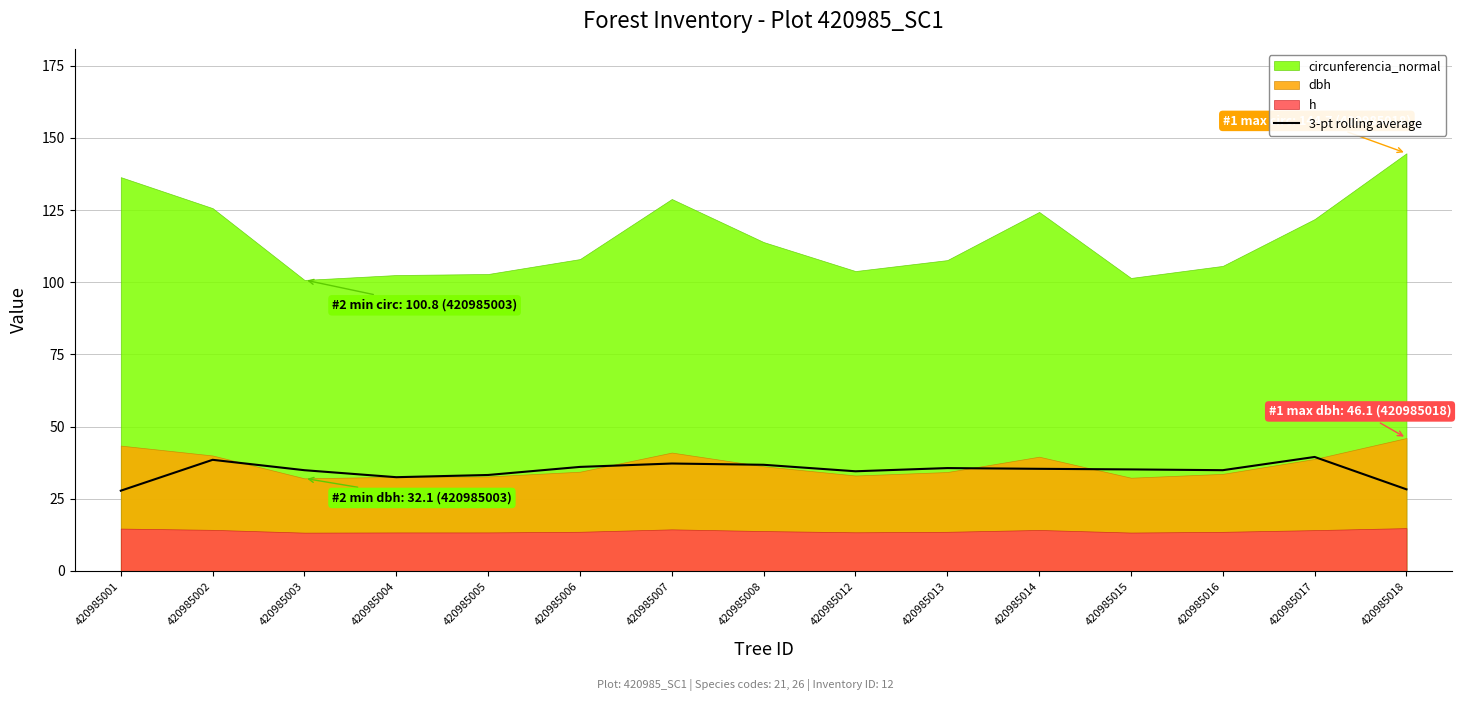

How many lines are shown in the chart?

1